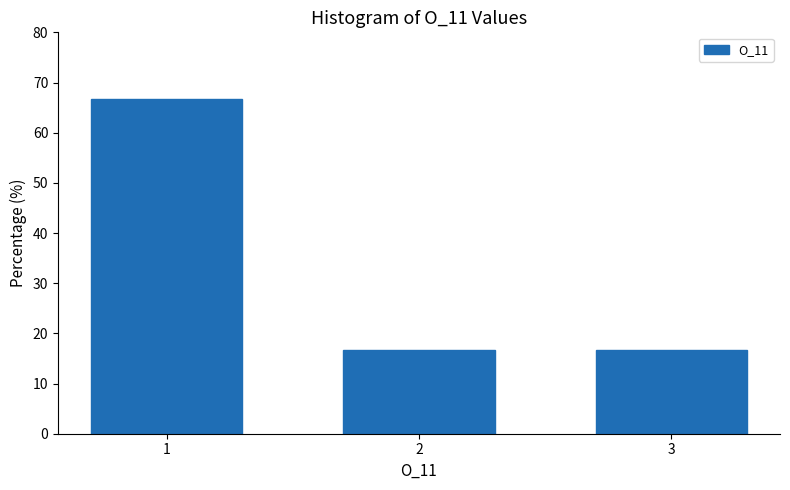

Reading left to right, transcribe all the data shown in this chart.

1=66.7	2=16.7	3=16.7